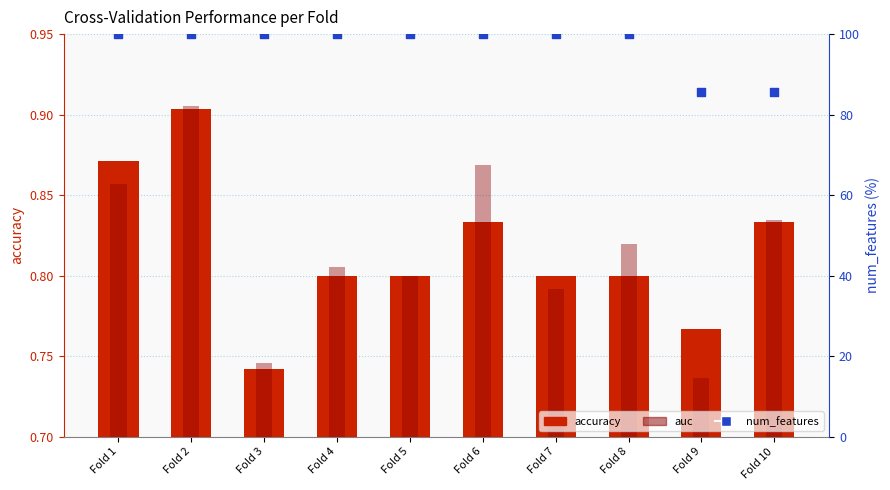

Which series has the widest spread of Y values?

num_features (% of max)